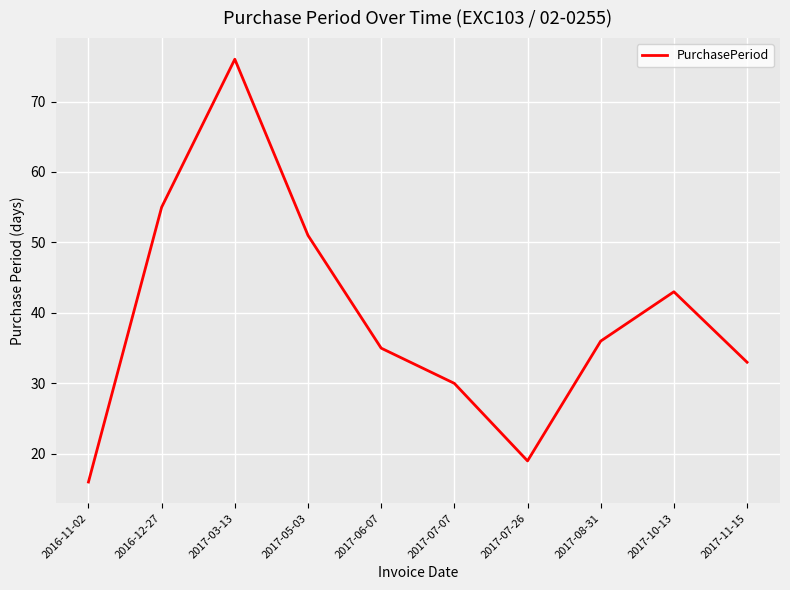

Reading left to right, list all the values displayed in this chart.

16	55	76	51	35	30	19	36	43	33